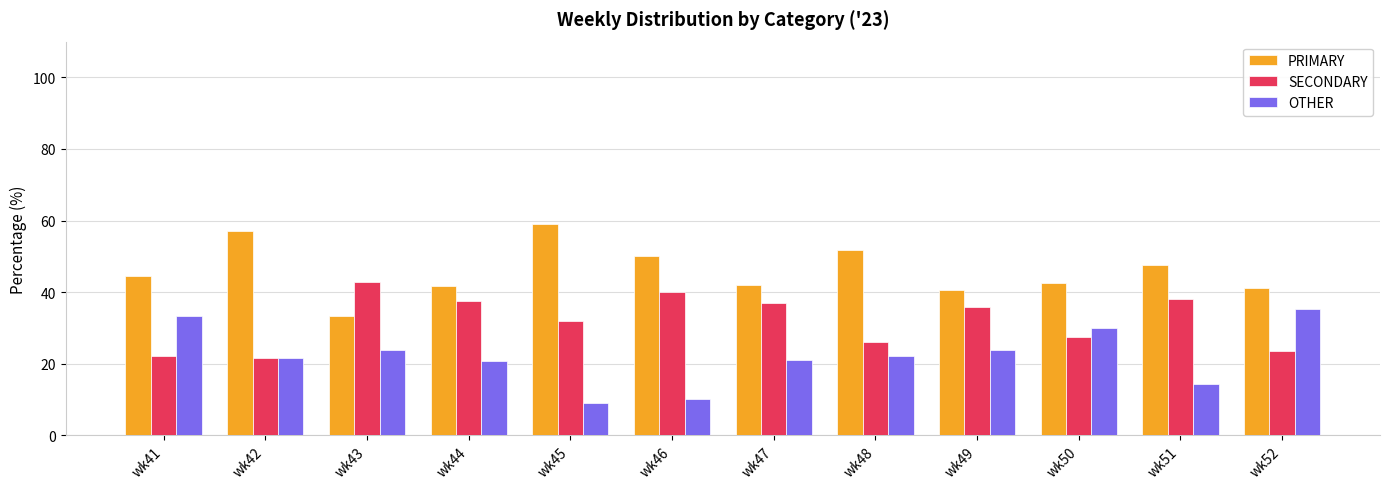

List the series in order of their peak value, lowest first.

OTHER, SECONDARY, PRIMARY